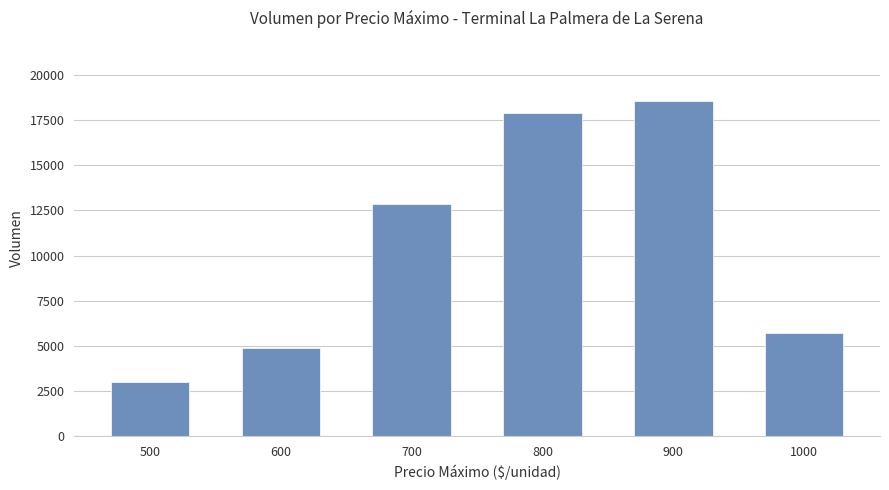

What is the sum of the values at 900 and 600?

23440